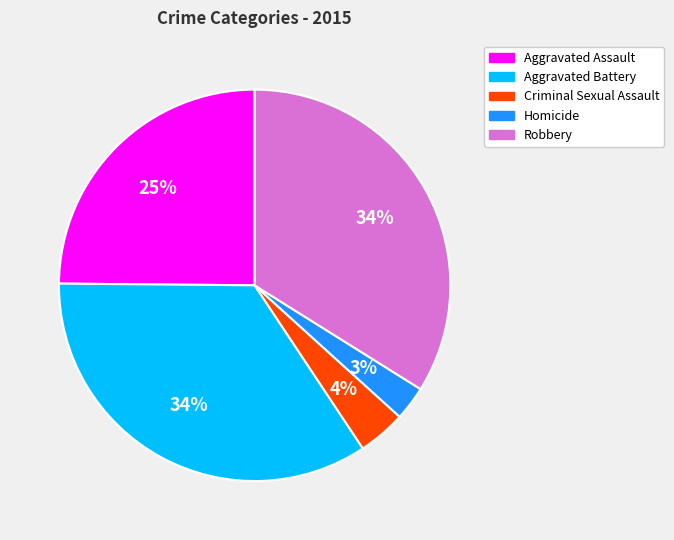

True or false: Homicide accounts for 3% of the total.

True